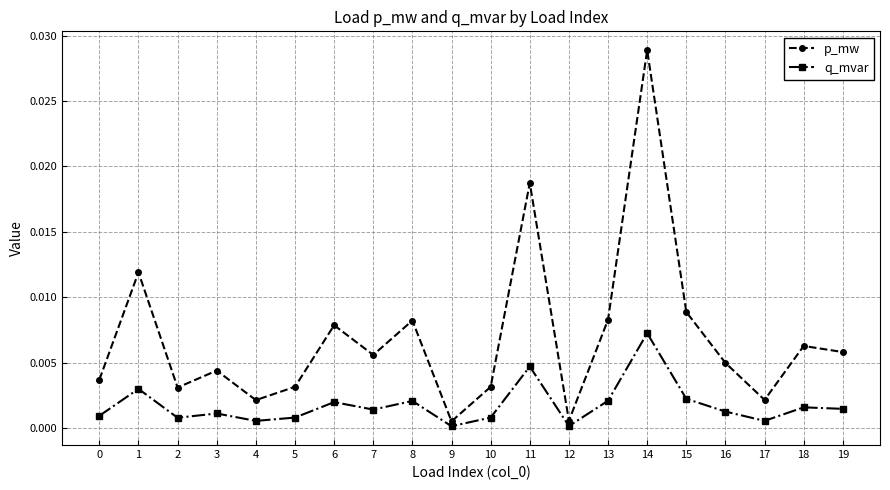

List the series in order of their overall mean, highest first.

p_mw, q_mvar